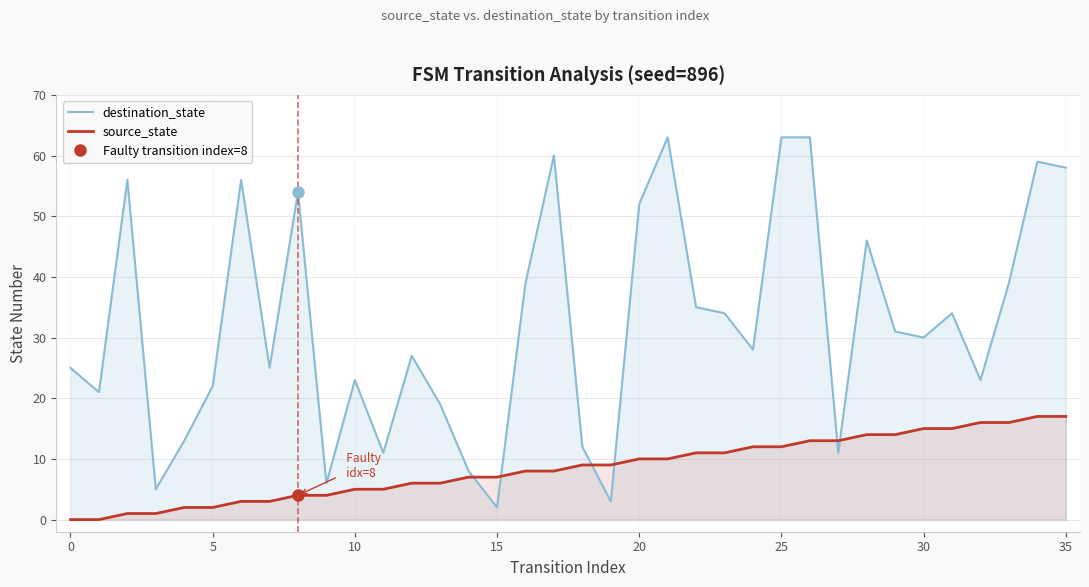

At how many categories does at least one series exceed 49?

10